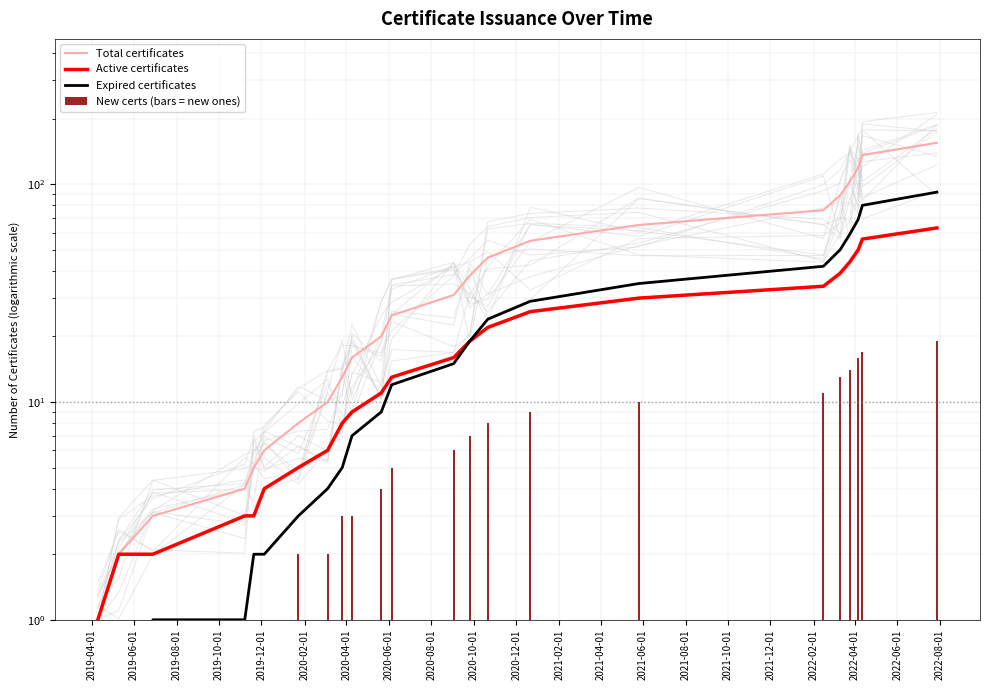

Reading right to left, what are all the values shown in this chart?

Total certificates: 155	136	119	103	89	76	65	55	46	38	31	25	20	16	13	10	8	6	5	4	3	2	1
Active certificates: 63	56	50	44	39	34	30	26	22	19	16	13	11	9	8	6	5	4	3	3	2	2	1
Expired certificates: 92	80	69	59	50	42	35	29	24	19	15	12	9	7	5	4	3	2	2	1	1	0	0
New certs (bars = new ones): 19	17	16	14	13	11	10	9	8	7	6	5	4	3	3	2	2	1	1	1	1	1	1